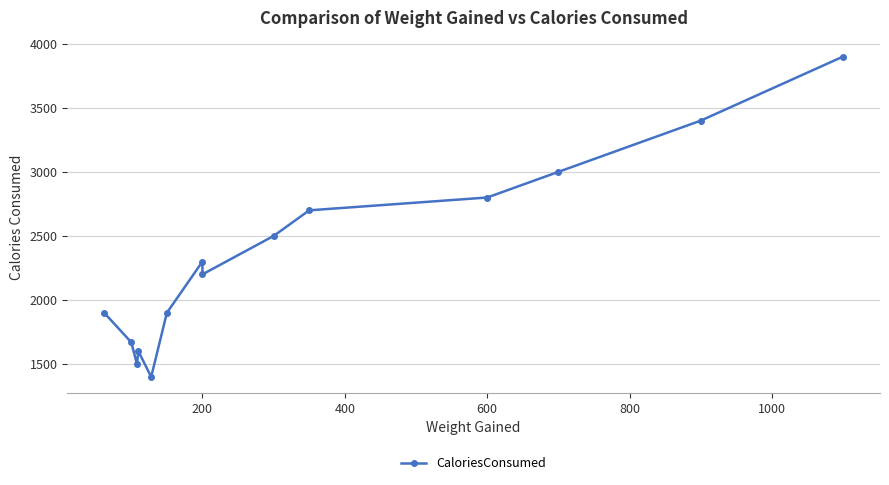

What is the maximum value shown in the chart?

3900